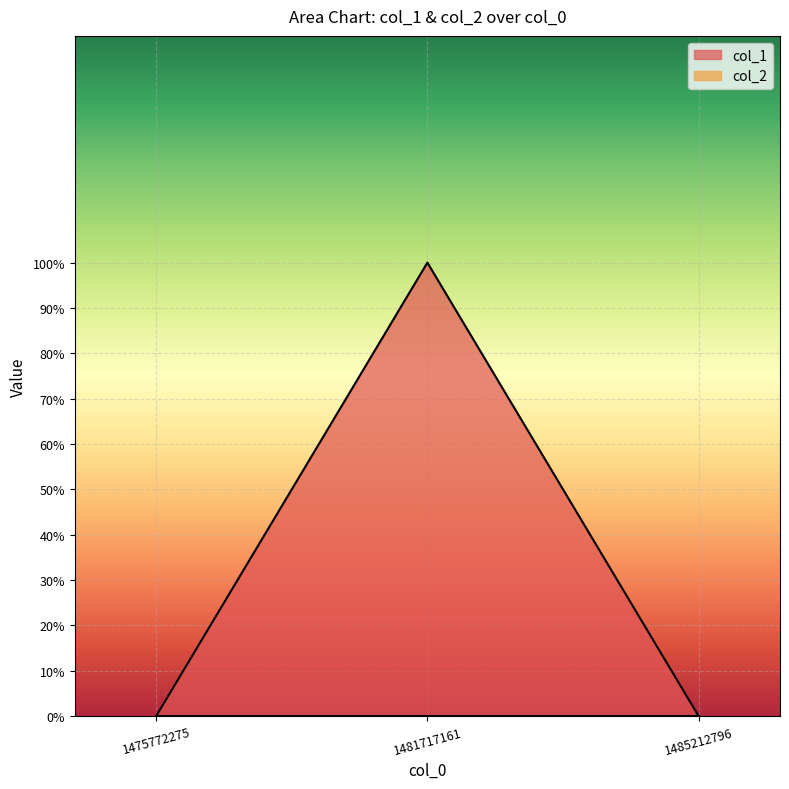

How many lines are shown in the chart?

1